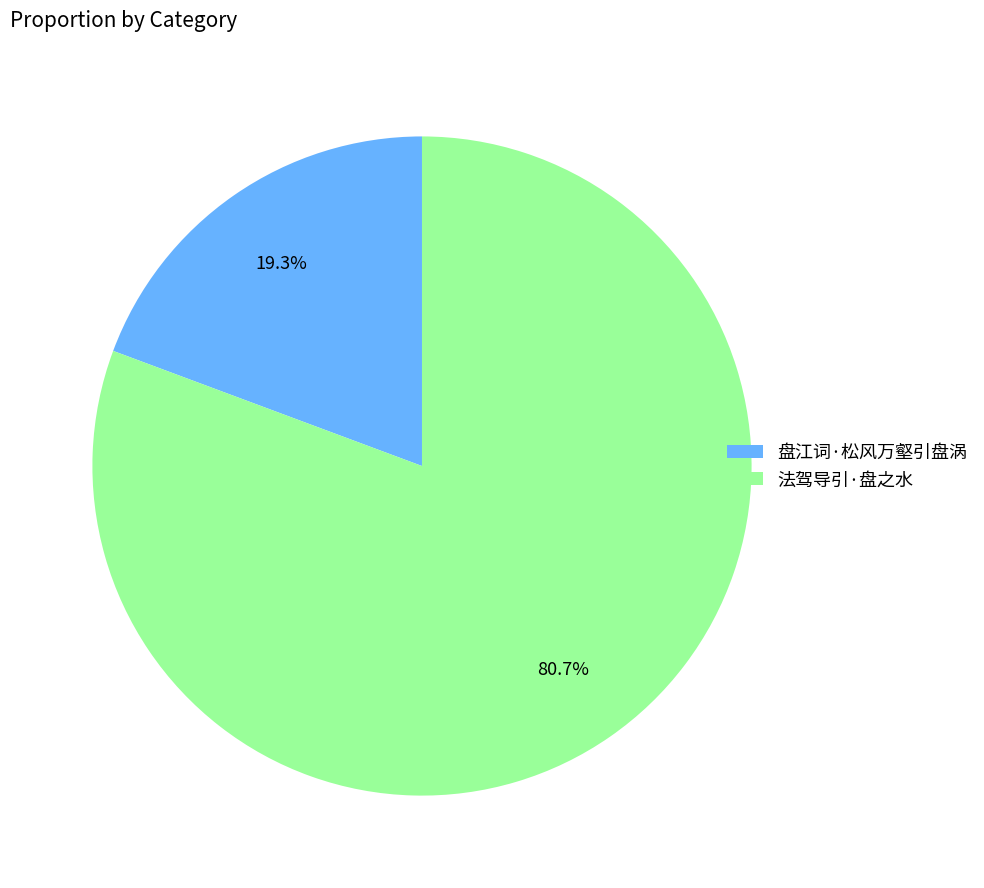

To the nearest percent, what is the average slice percentage?

50%